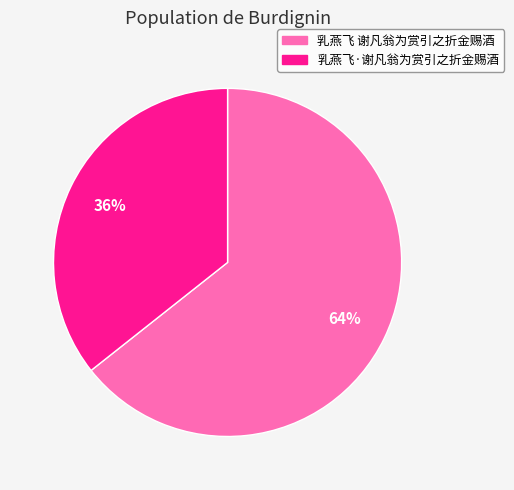

Which category accounts for the majority?

乳燕飞 谢凡翁为赏引之折金赐酒